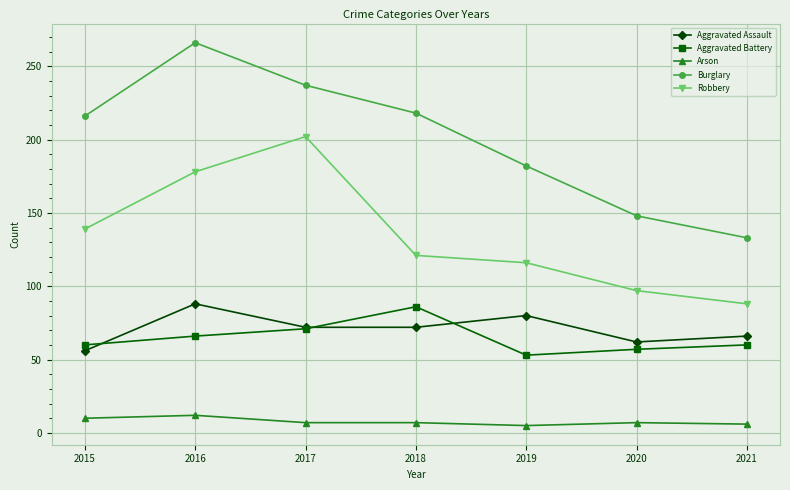

What is the value of the Aggravated Battery point at the 1st from the left?

60